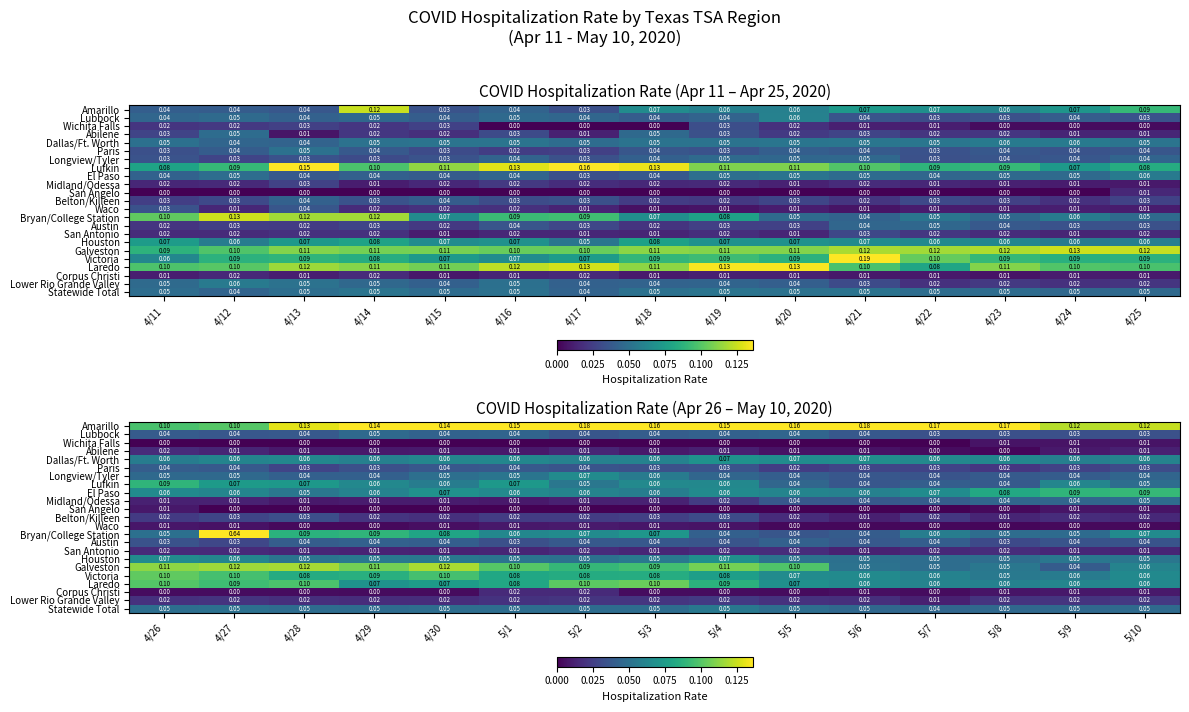

At 5/1, list the series in order from smallest to largest.

Wichita Falls, San Angelo, Waco, Abilene, Midland/Odessa, San Antonio, Corpus Christi, Lower Rio Grande Valley, Belton/Killeen, Austin, Paris, Lubbock, Statewide Total, Houston, Longview/Tyler, Bryan/College Station, Dallas/Ft. Worth, El Paso, Lufkin, Victoria, Laredo, Galveston, Amarillo